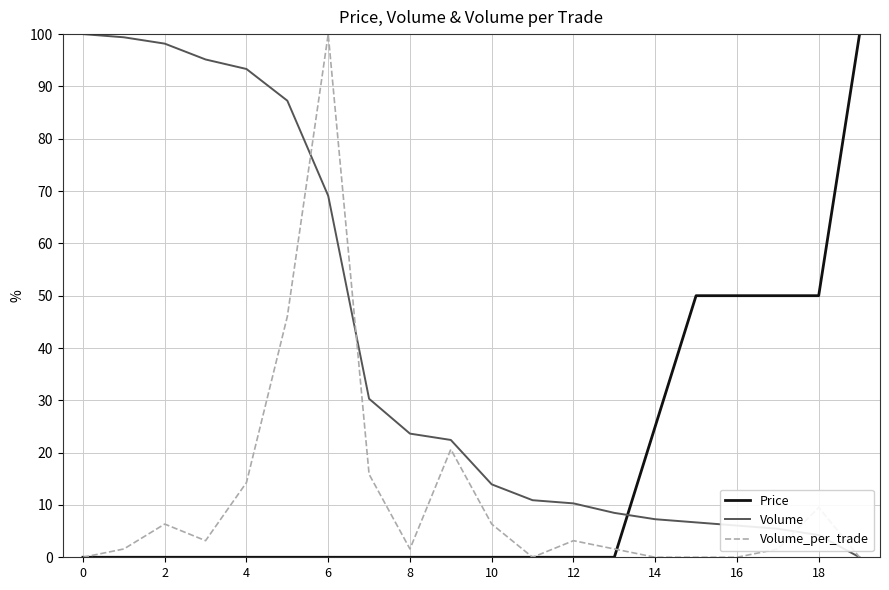

Which series has the largest total across all categories?

Volume